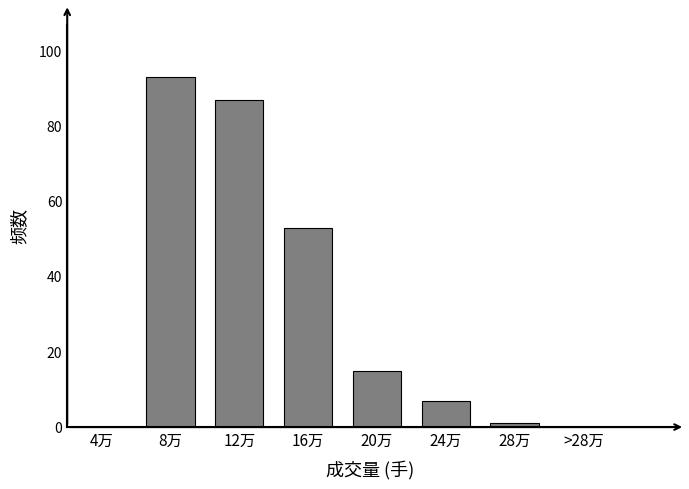

Reading left to right, extract all data points from this chart.

4万=0	8万=93	12万=87	16万=53	20万=15	24万=7	28万=1	>28万=0